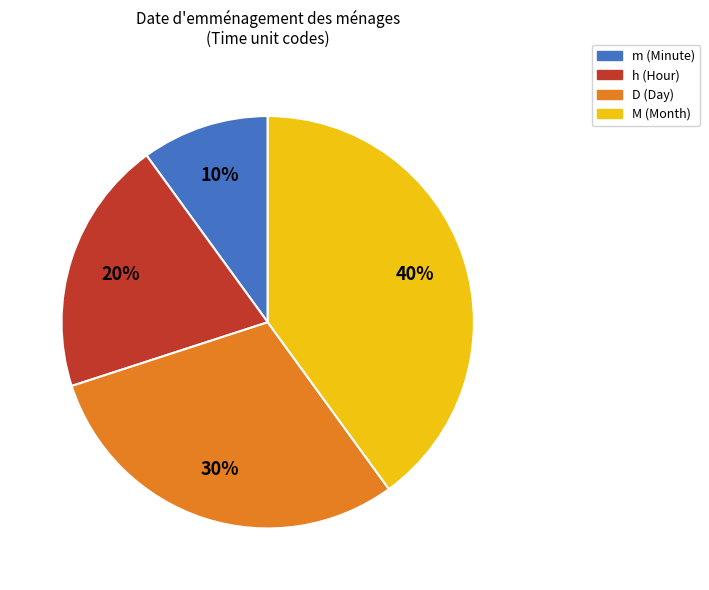

To the nearest percent, what portion does h (Hour) represent?

20%